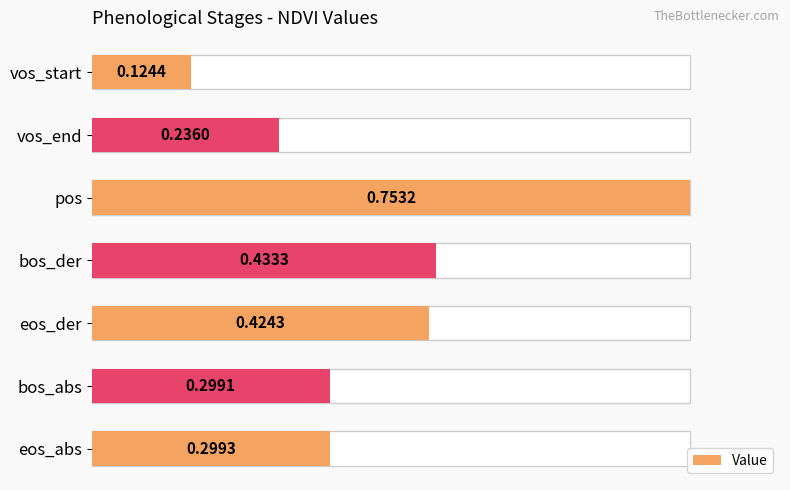

Count the number of data series in this chart.

1